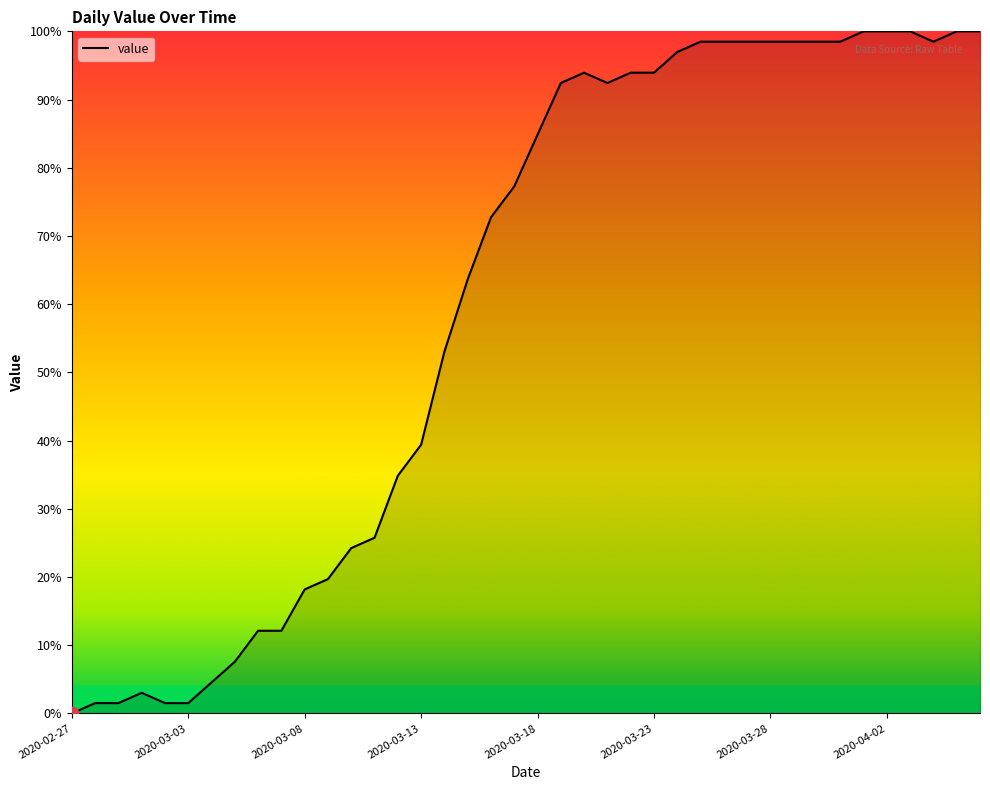

What is the greatest value displayed?

100.0